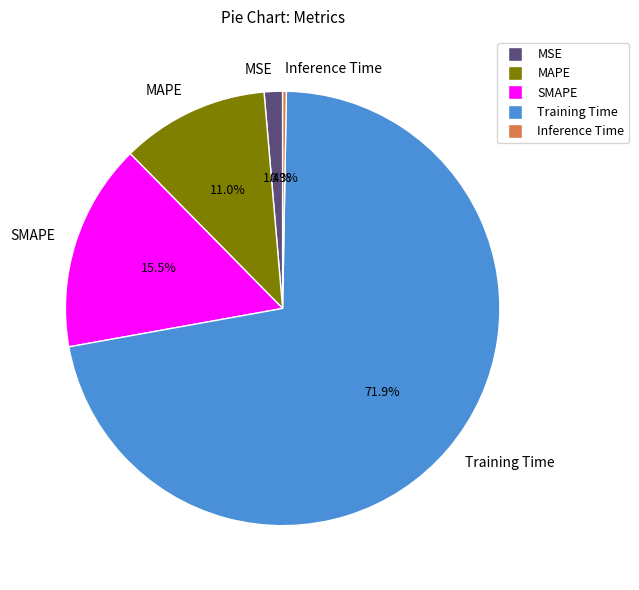

Does any single category account for the majority?

Yes